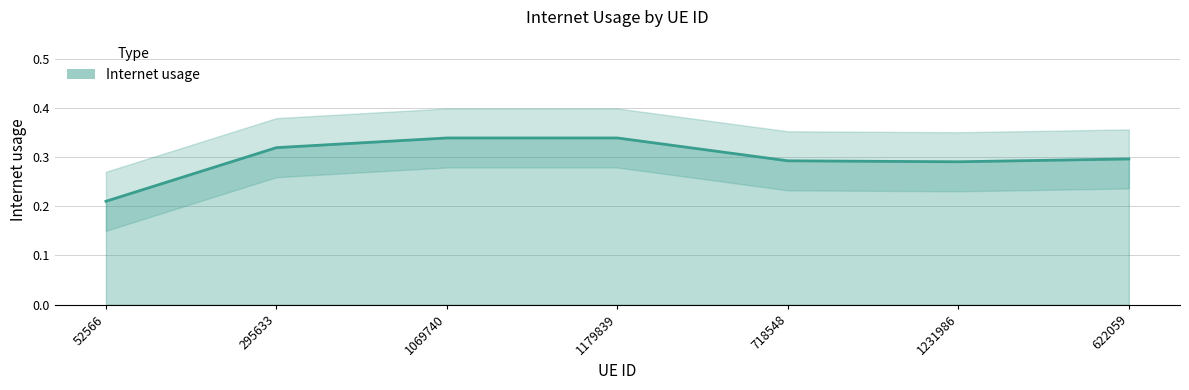

What is the maximum value shown in the chart?

0.3